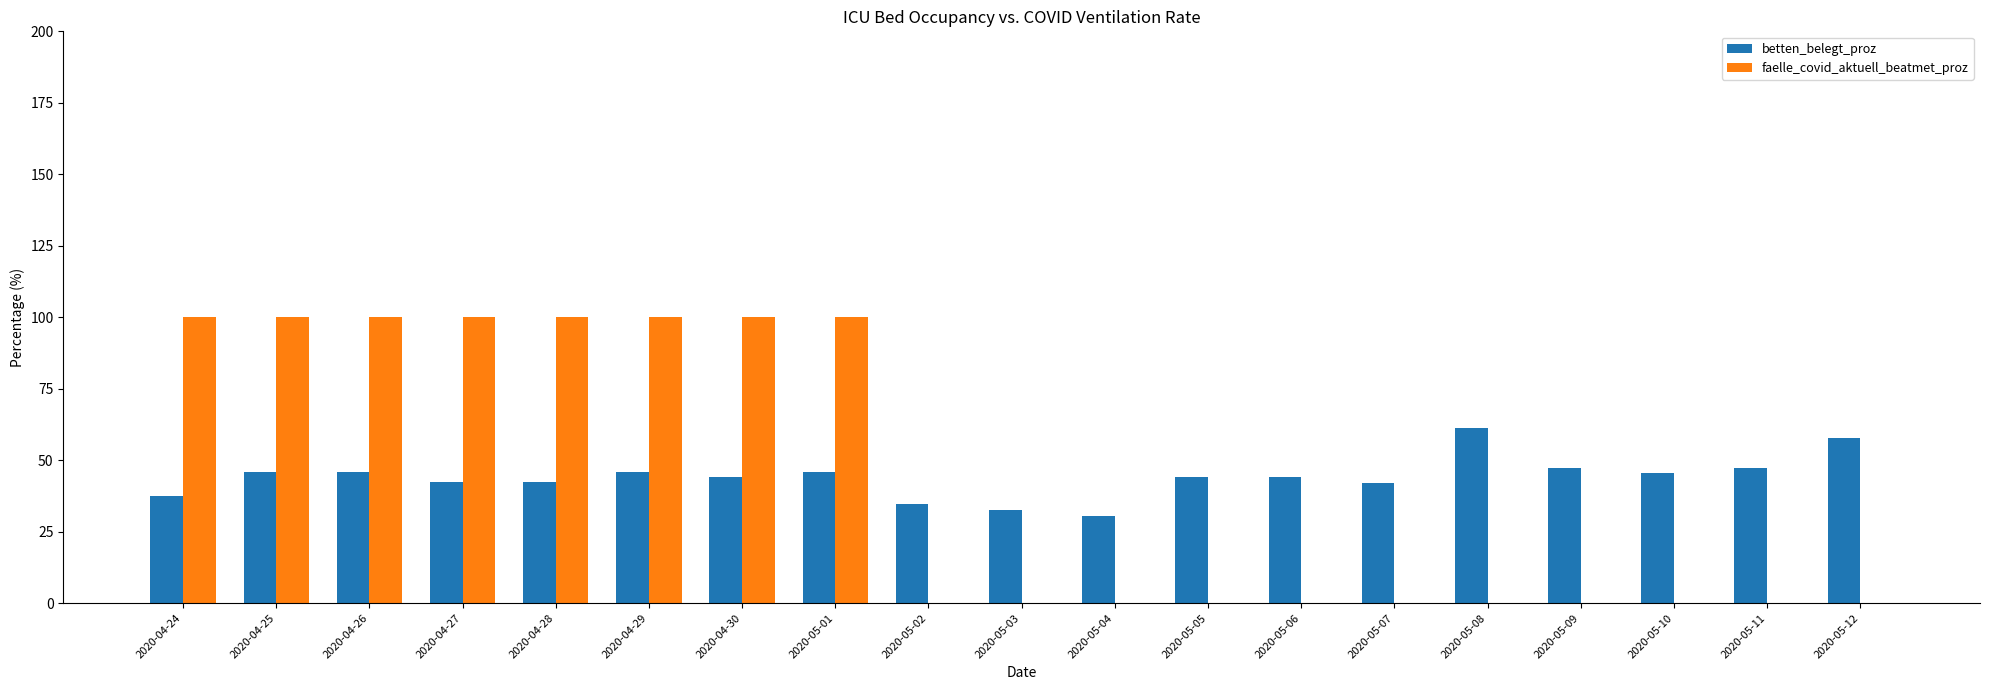

Does the chart contain stacked bars?

No